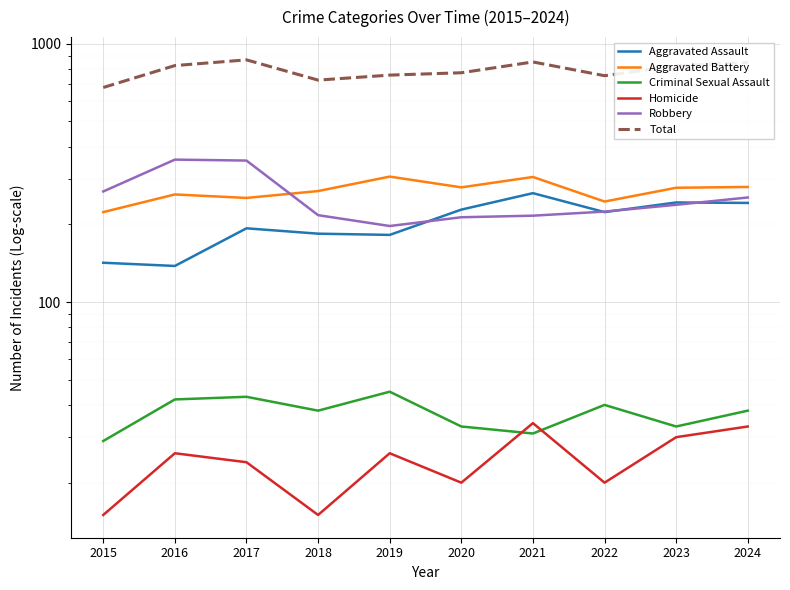

True or false: Total and Robbery intersect in this chart.

False